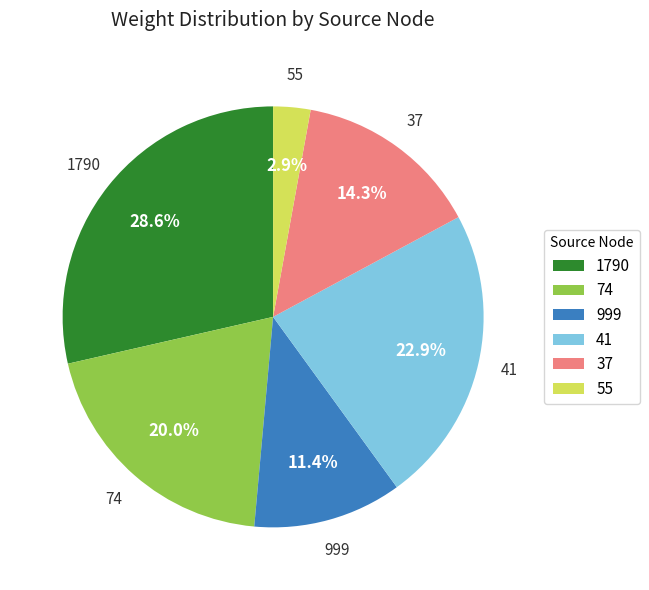

The 74 slice represents 8% of the pie. True or false?

False